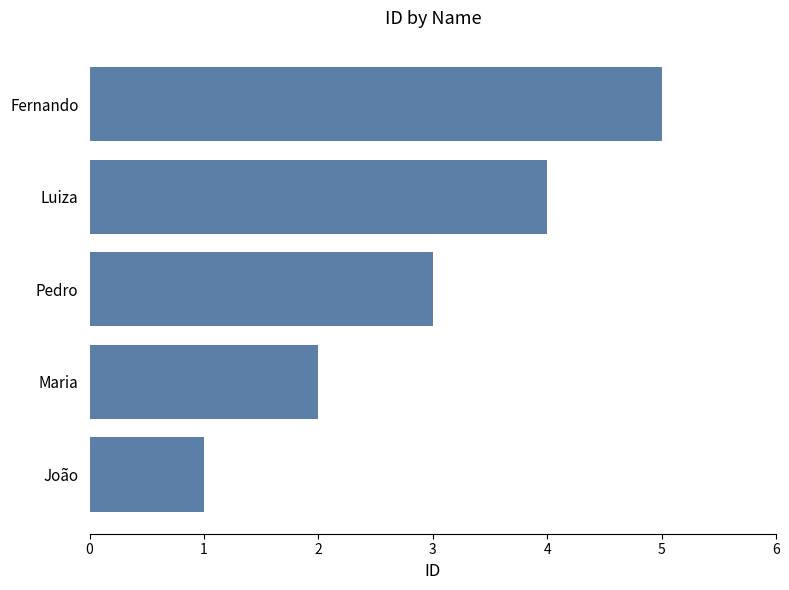

What is the smallest value displayed?

1